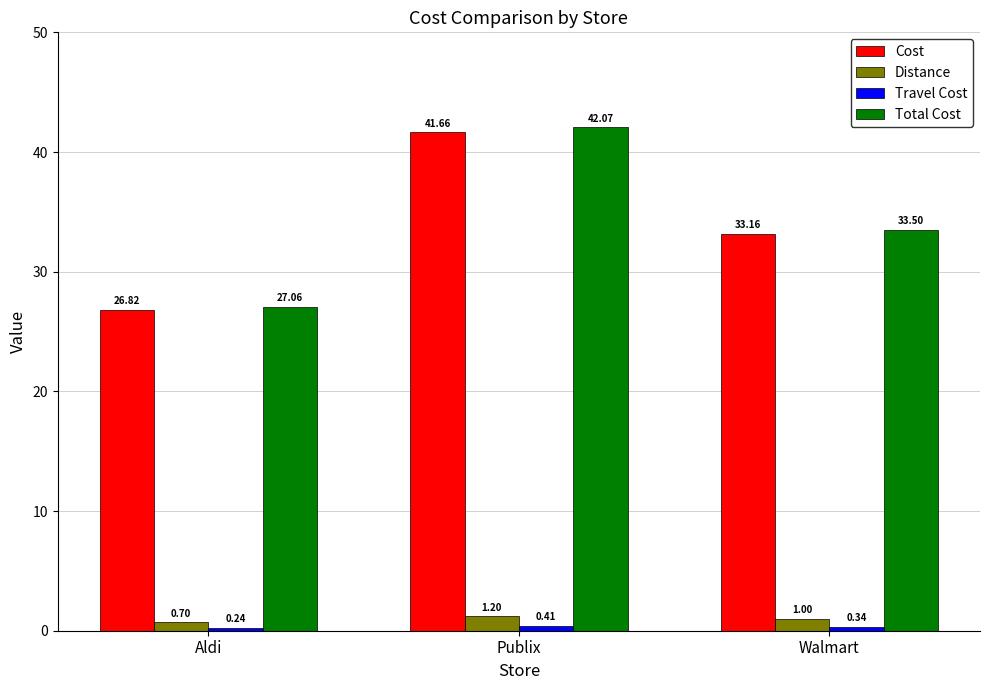

How many data points in Cost are less than 33?

1